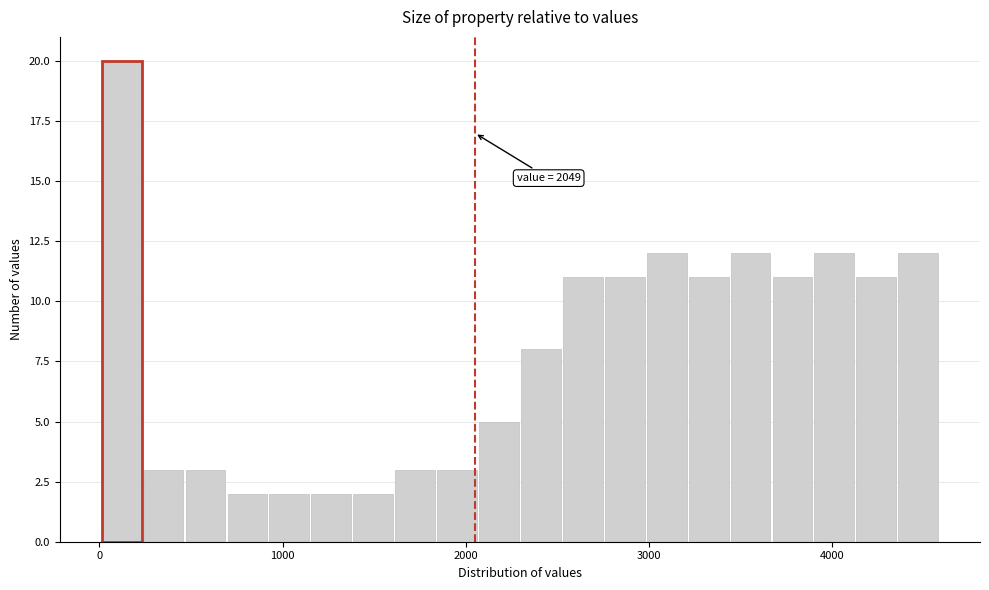

Around what value on the x-axis is the tallest bar? Give the approximate position of its centre, as read against the axis.

100